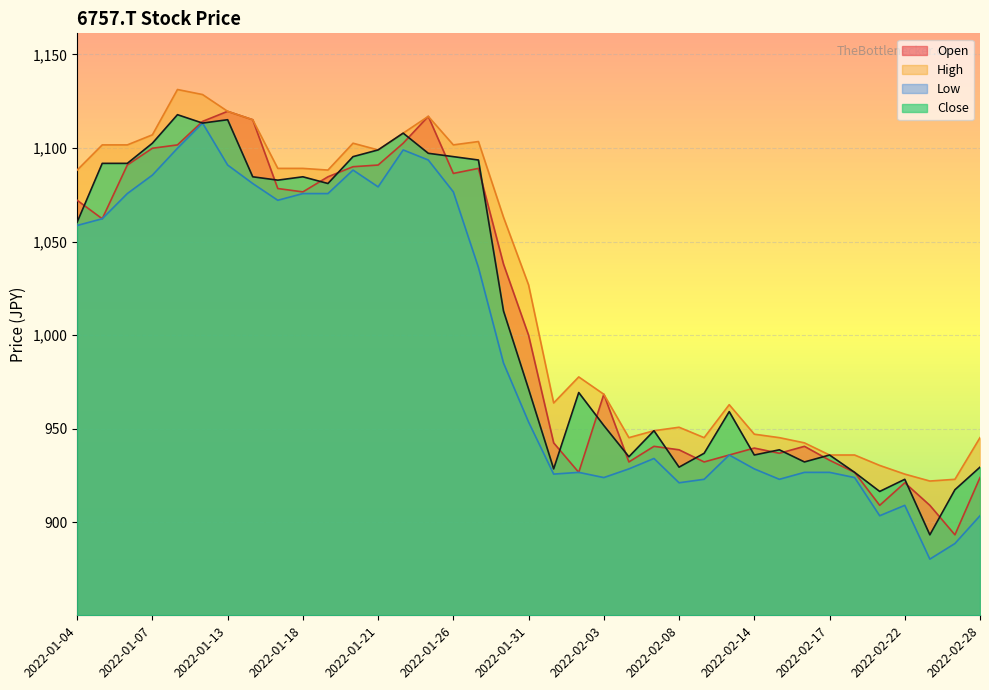

How many lines are shown in the chart?

4